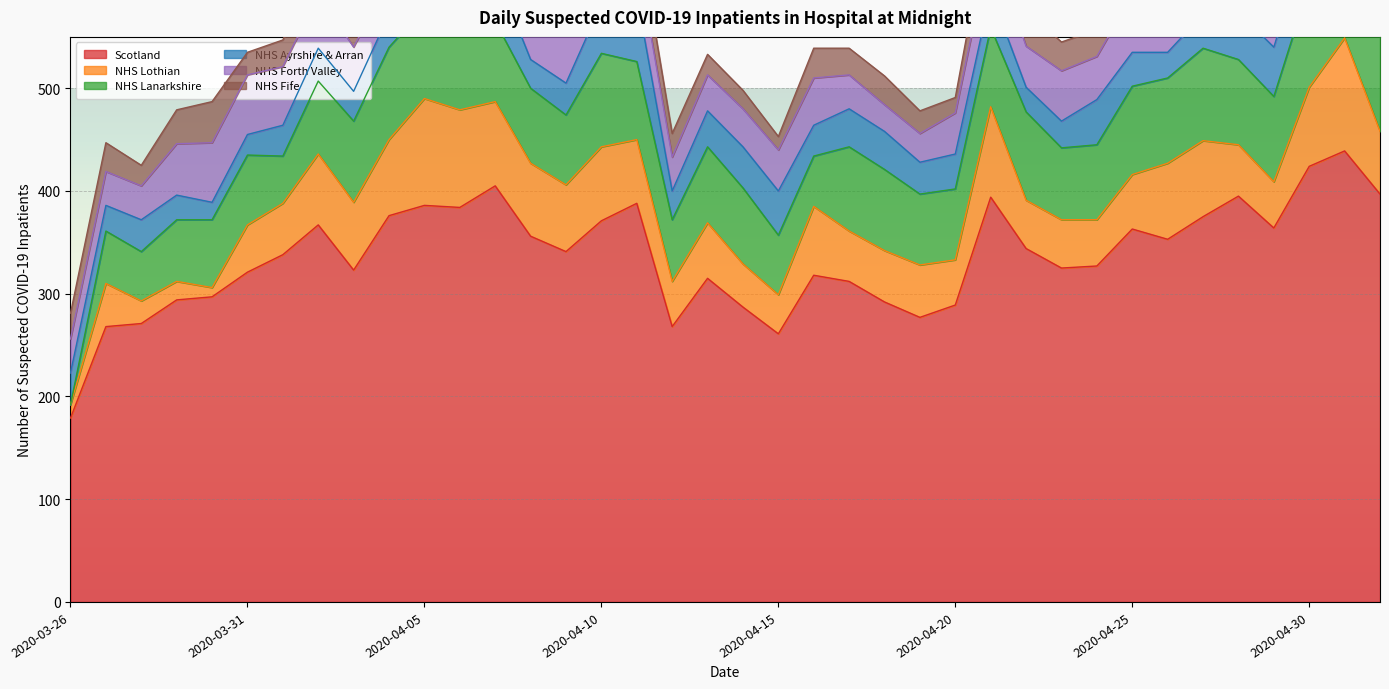

What is the difference between the maximum and minimum values in the Scotland series?

260